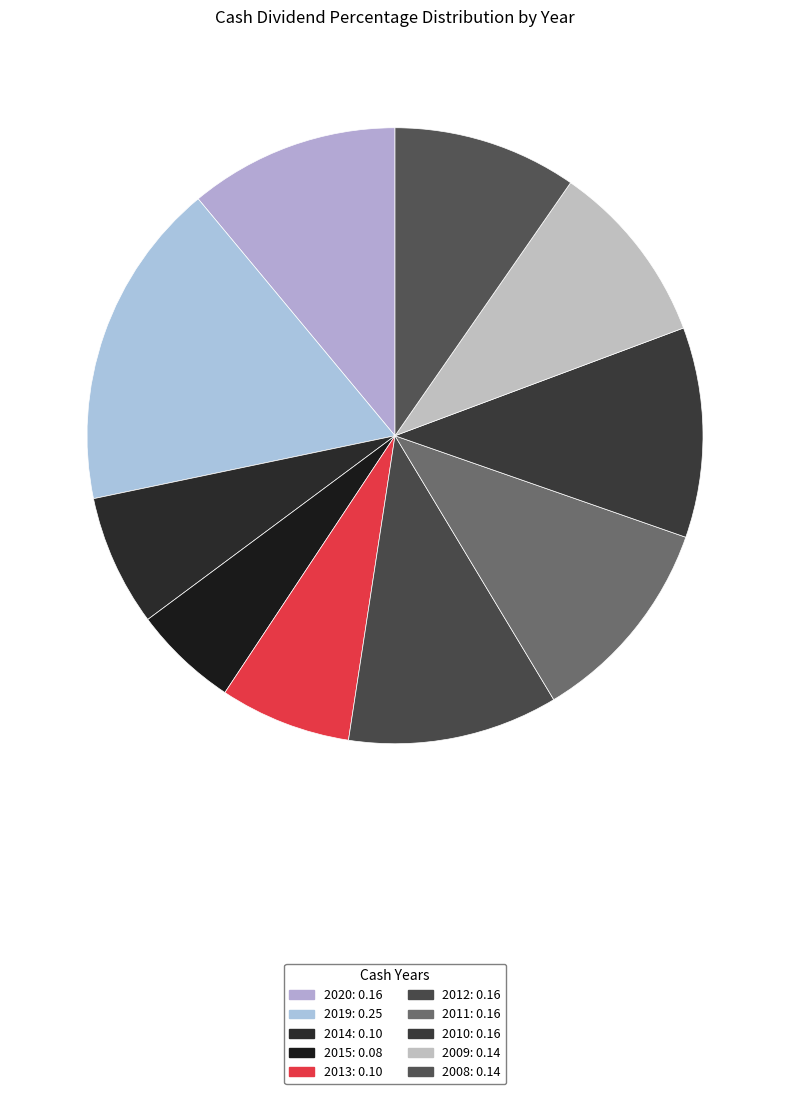

How much of the chart is everything except 2009?

90.3%